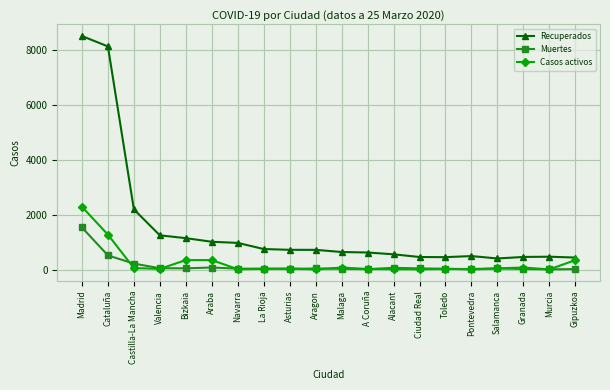

What is the sum of the Muertes values at Madrid and Bizkaia?

1579